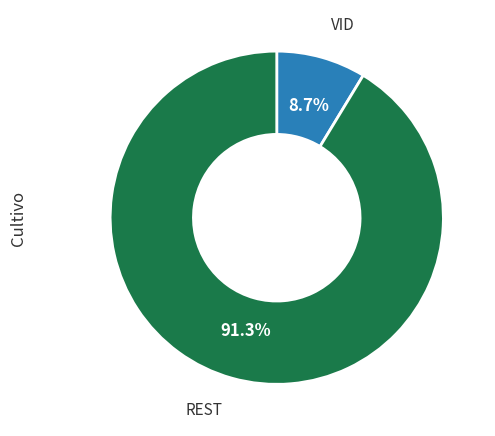

To the nearest percent, what is the average slice percentage?

50%